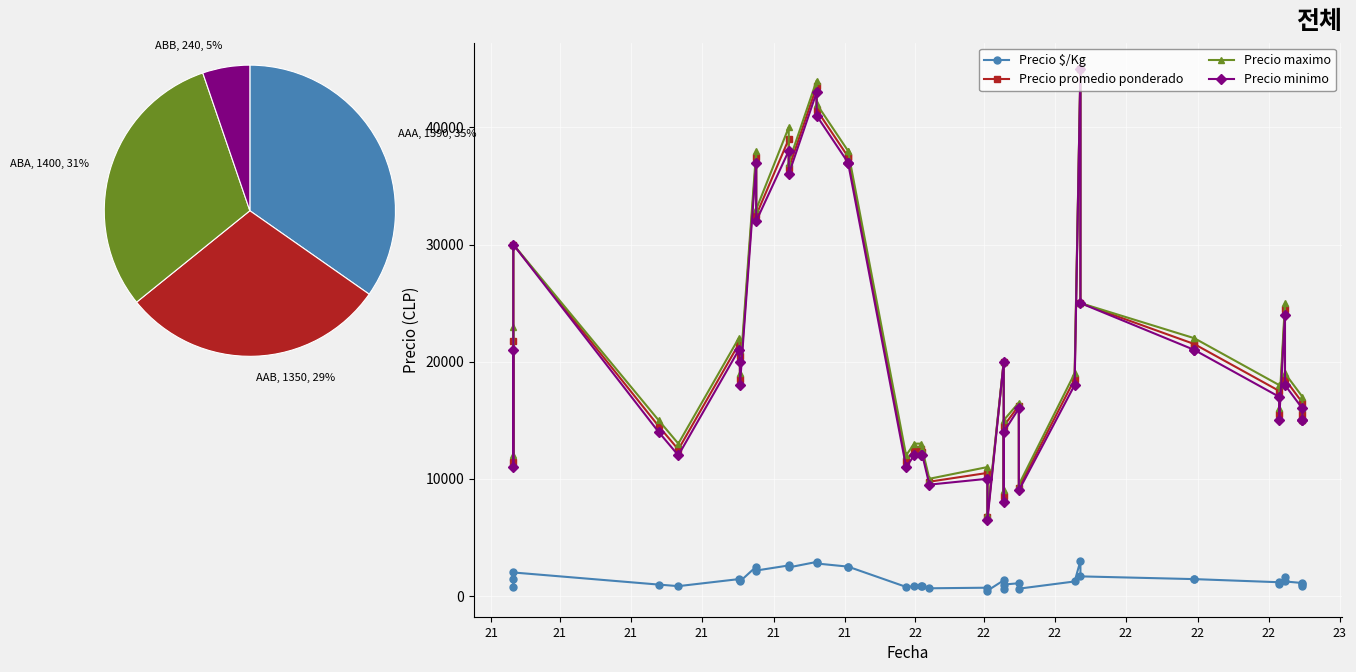

What is the maximum value shown in the chart?

45000